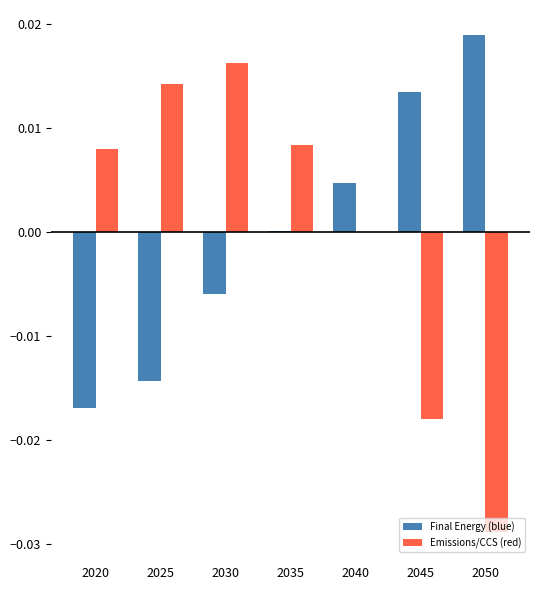

Is the value of Emissions/CCS (red) at 2025 greater than the value of Final Energy (blue) at 2025?

Yes